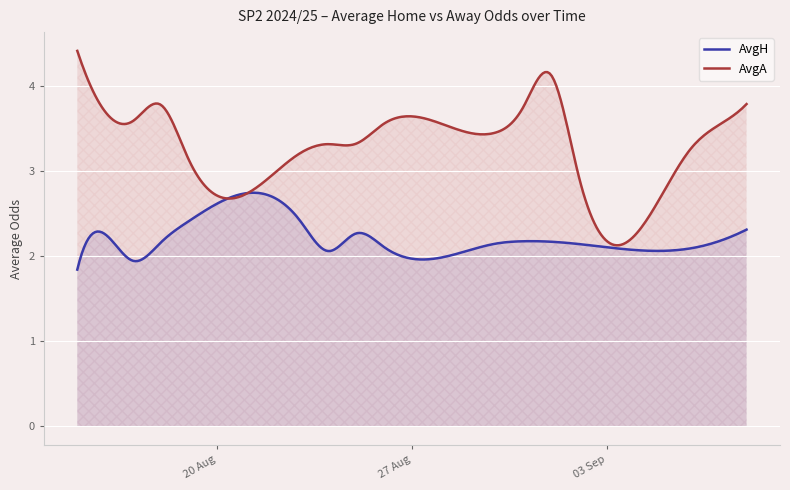

In AvgA, how many points are higher than both neighbors (excluding endpoints)?

4